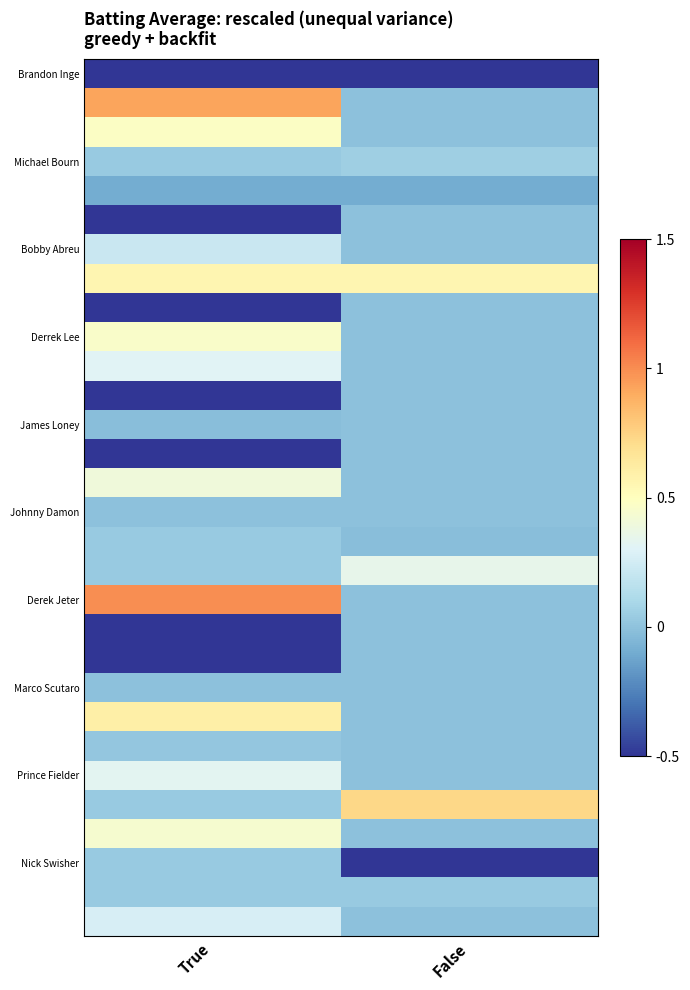

Count the number of categories in the chart.

2